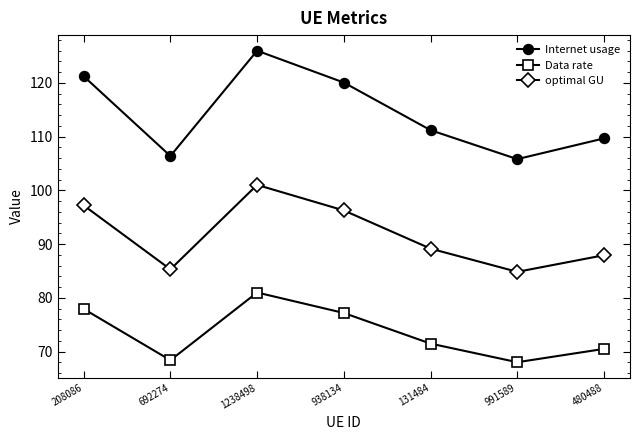

Rank the series by their maximum value, from lowest to highest.

Data rate, optimal GU, Internet usage